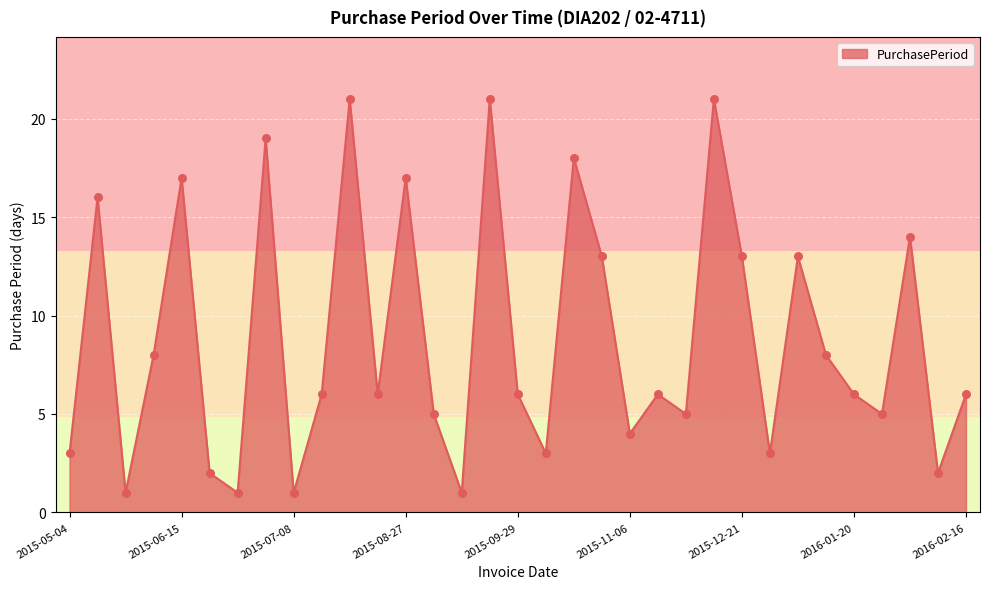

What is the difference between the maximum and minimum values?

20